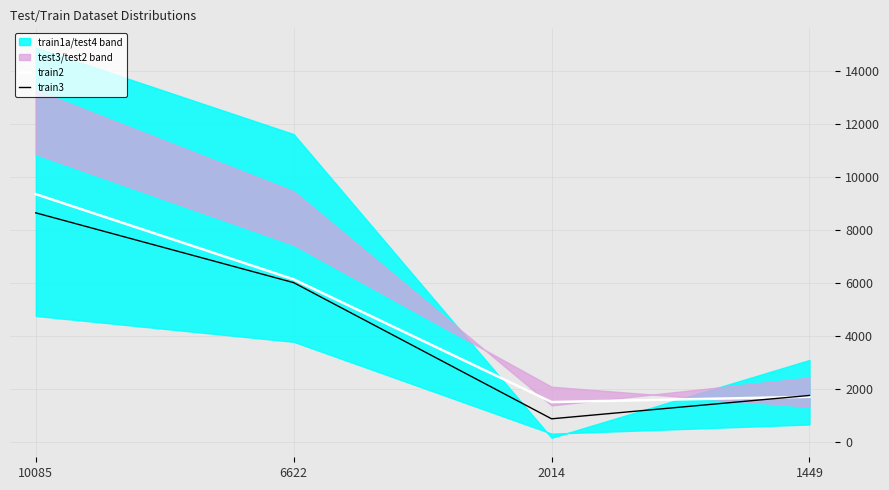

What is the value of the train3 point at the 2nd from the left?

6008